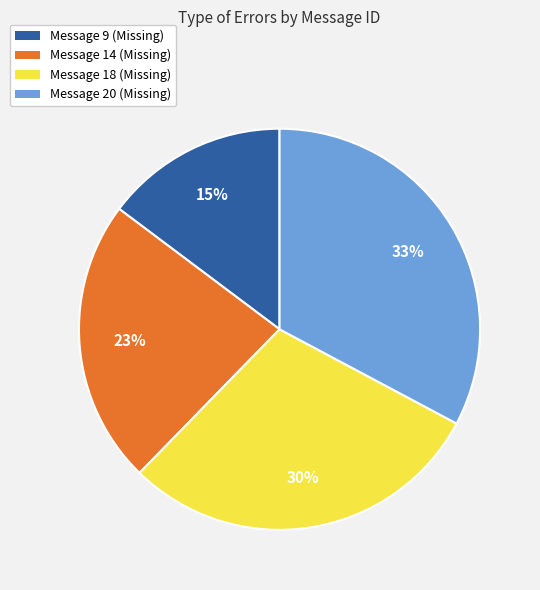

The Message 9 (Missing) slice represents 28% of the pie. True or false?

False